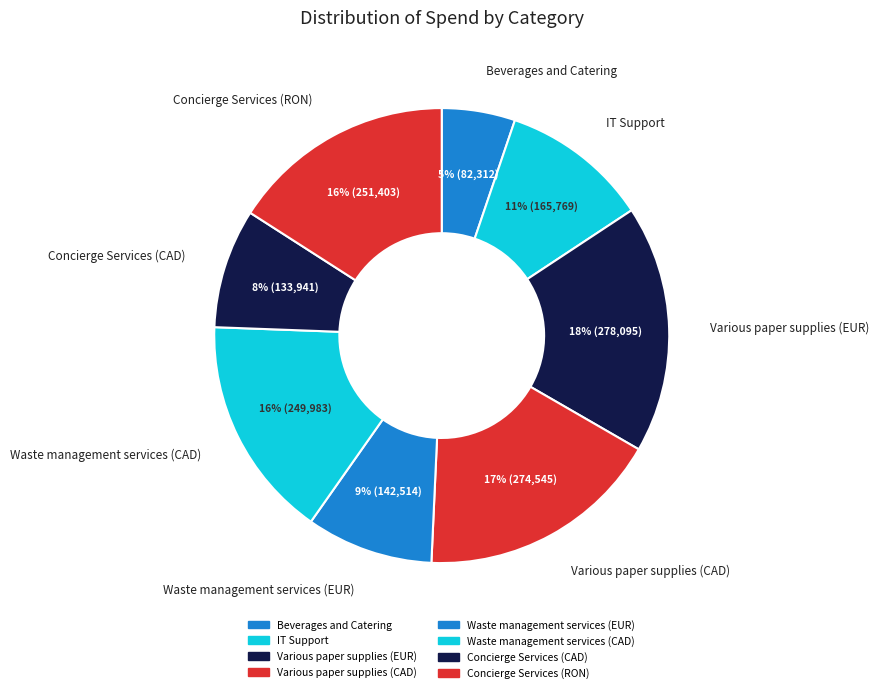

Which has a higher value, Concierge Services (CAD) or IT Support?

IT Support